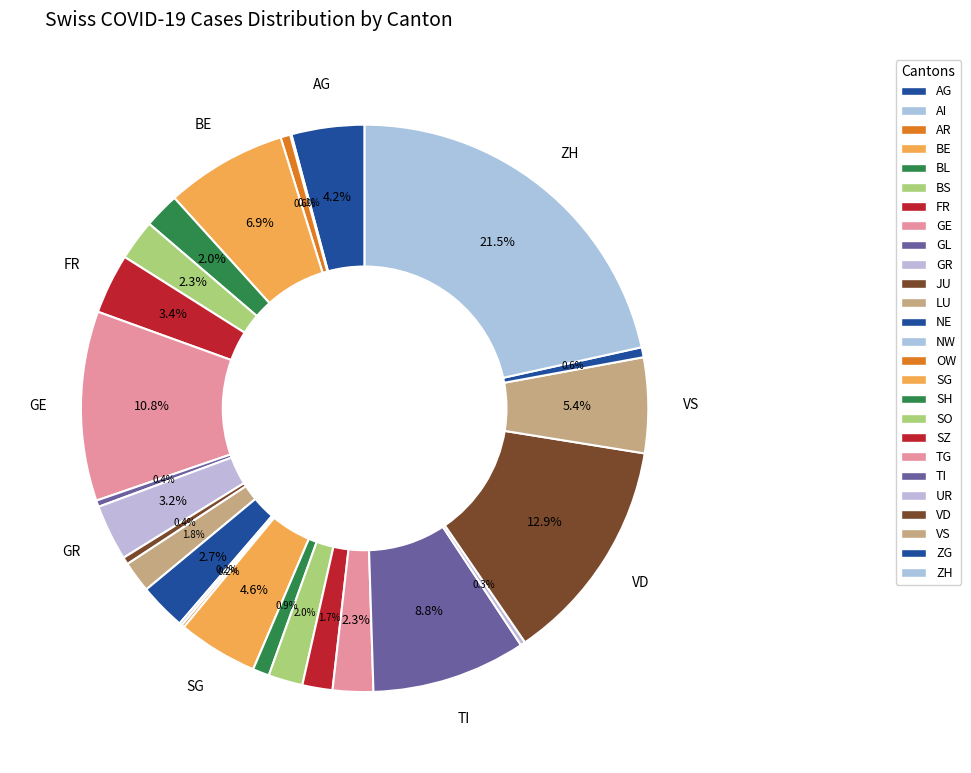

To the nearest percent, what portion does VD represent?

13%